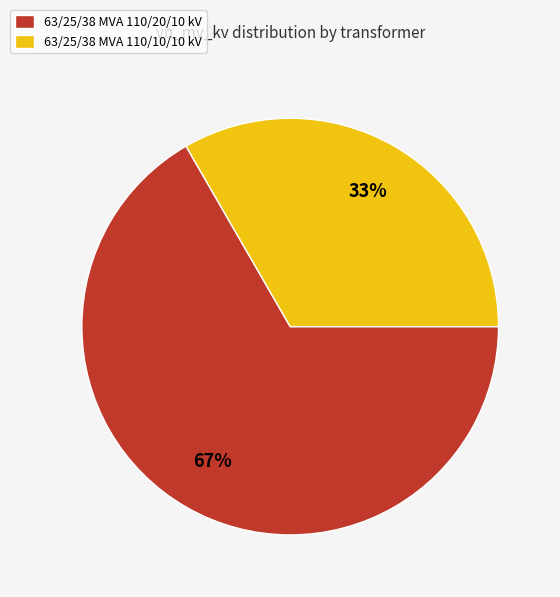

Do 63/25/38 MVA 110/20/10 kV and 63/25/38 MVA 110/10/10 kV together represent more than half of the pie?

Yes